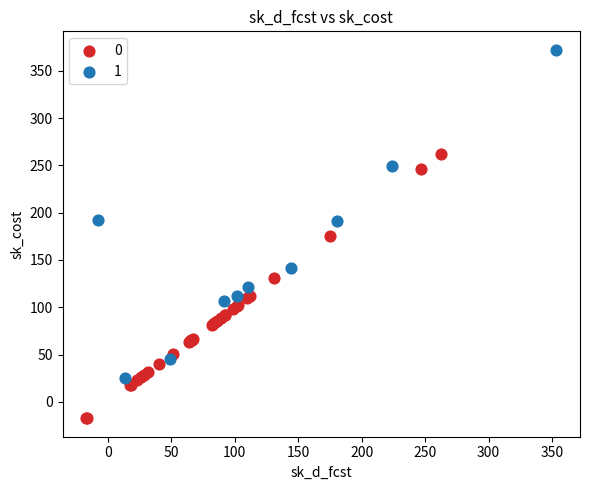

Which series has the widest spread of Y values?

1